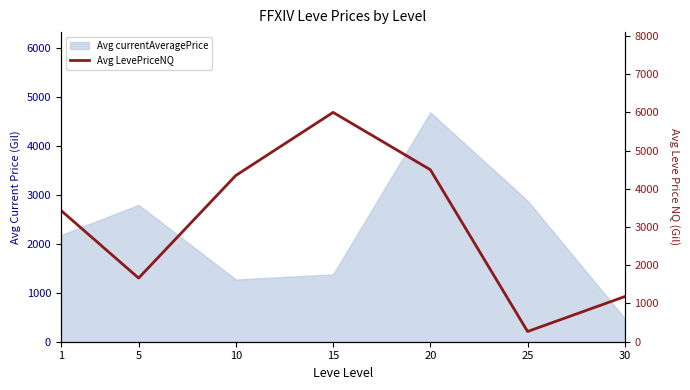

How many interior local valleys (lower than both neighbors) does the data have?

2